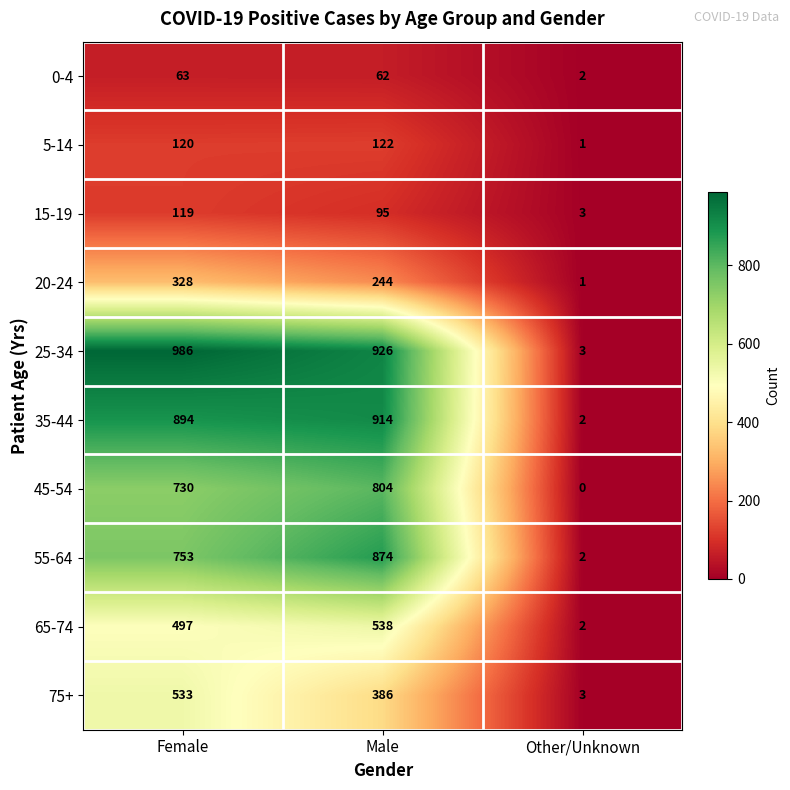

Which series has the largest total across all categories?

25-34